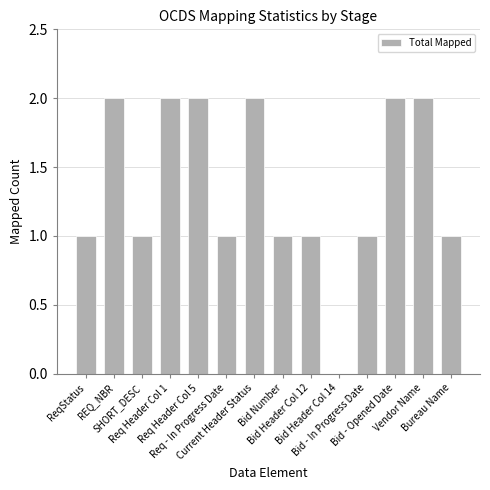

What is the sum of all values?

19